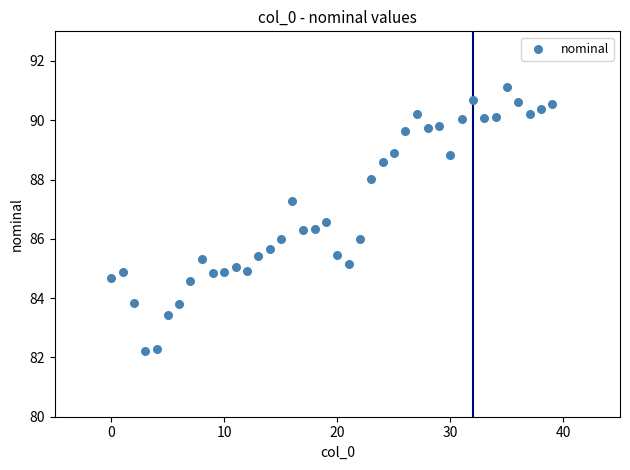

What is the range of Y values (max minus min)?

8.9